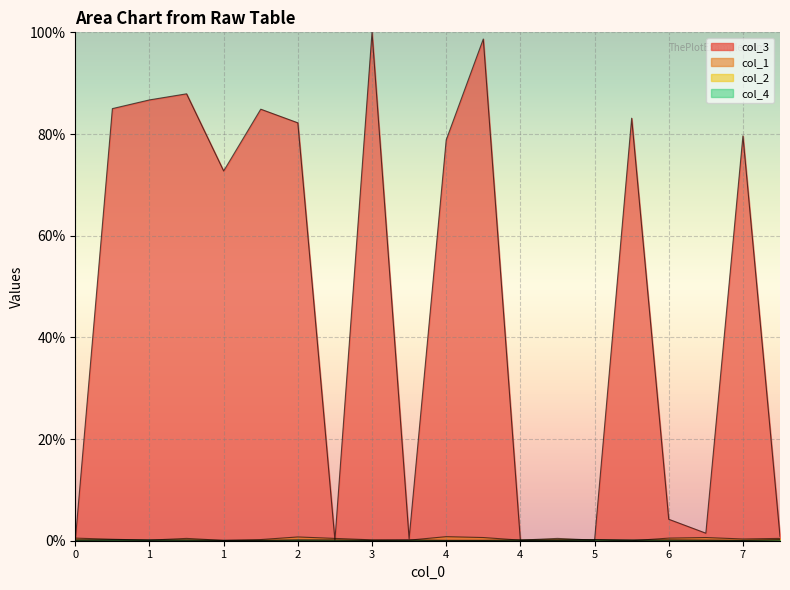

Rank the series at 0 from lowest to highest value.

col_3, col_2, col_4, col_1